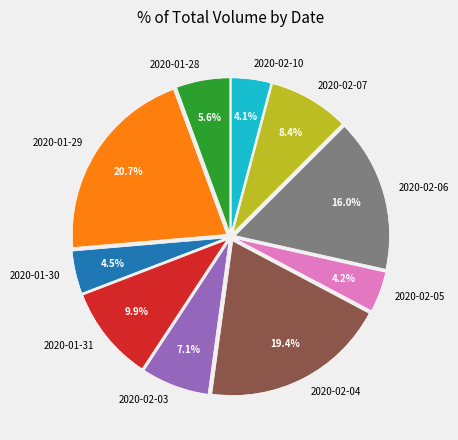

How many slices are in this pie chart?

10